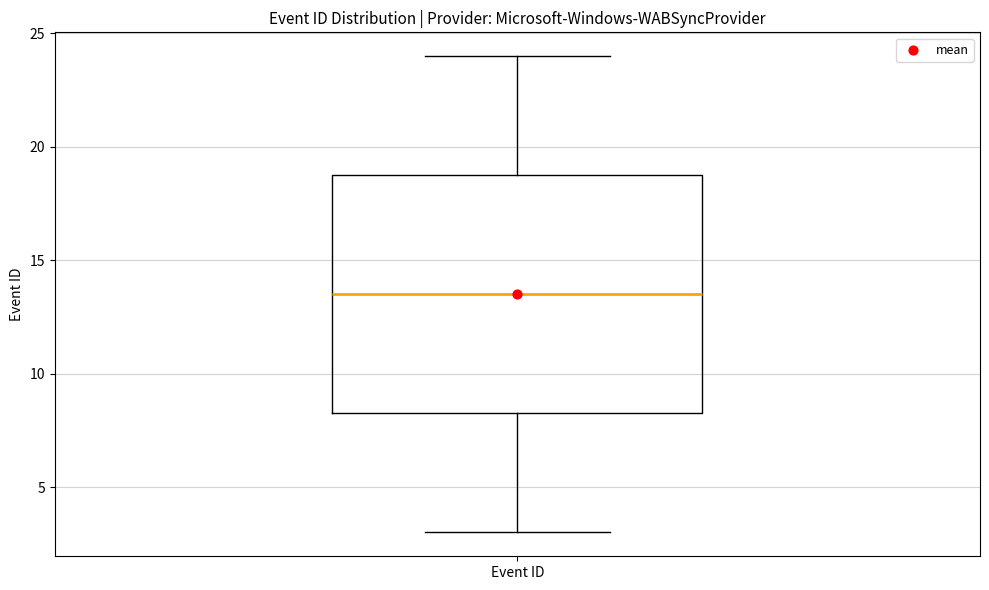

Transcribe this box plot: give where the median line is, the range the box spans, and where the two whiskers end, as read against the y-axis. The values are not printed on the chart, so give them approximately, as read against the axis.

median 13.5, box 8.5 to 19.0, whiskers 3.0 to 24.0